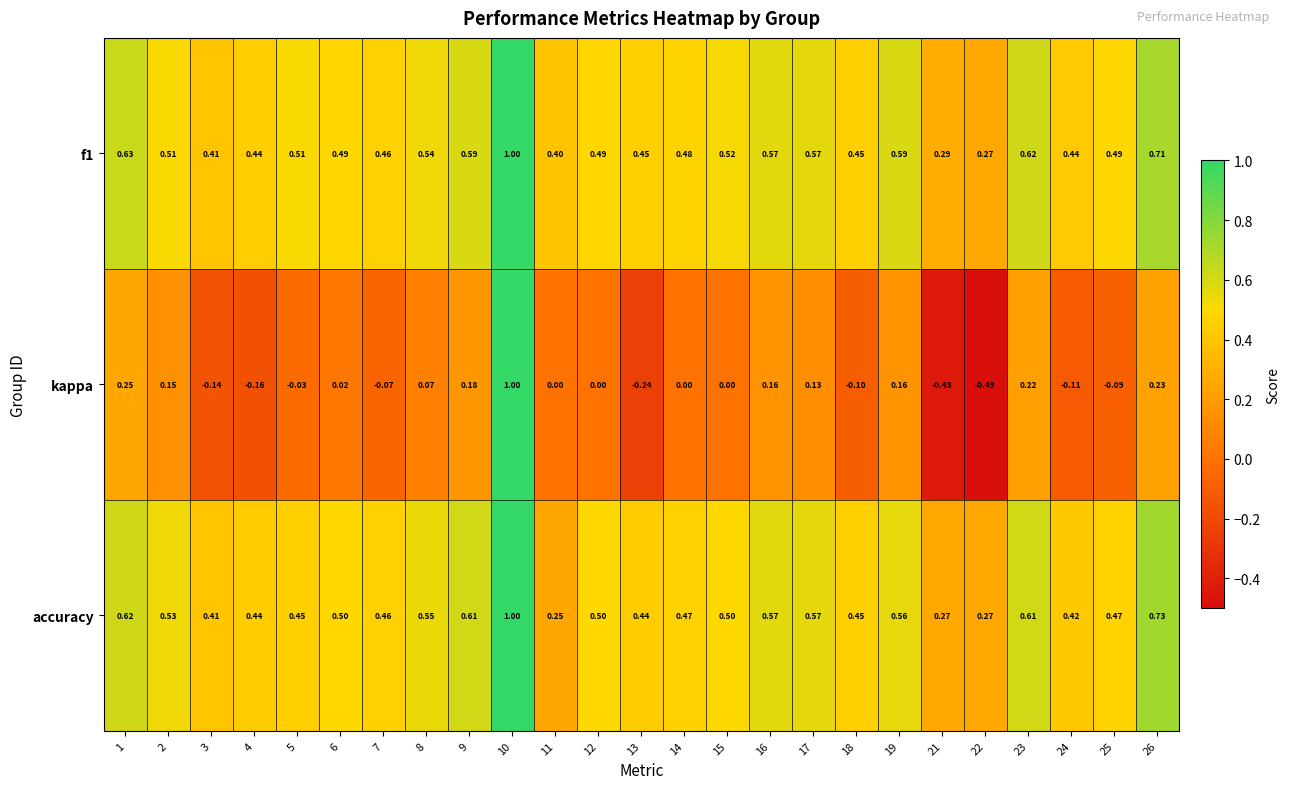

Is the value of accuracy at 13 greater than the value of kappa at 7?

Yes